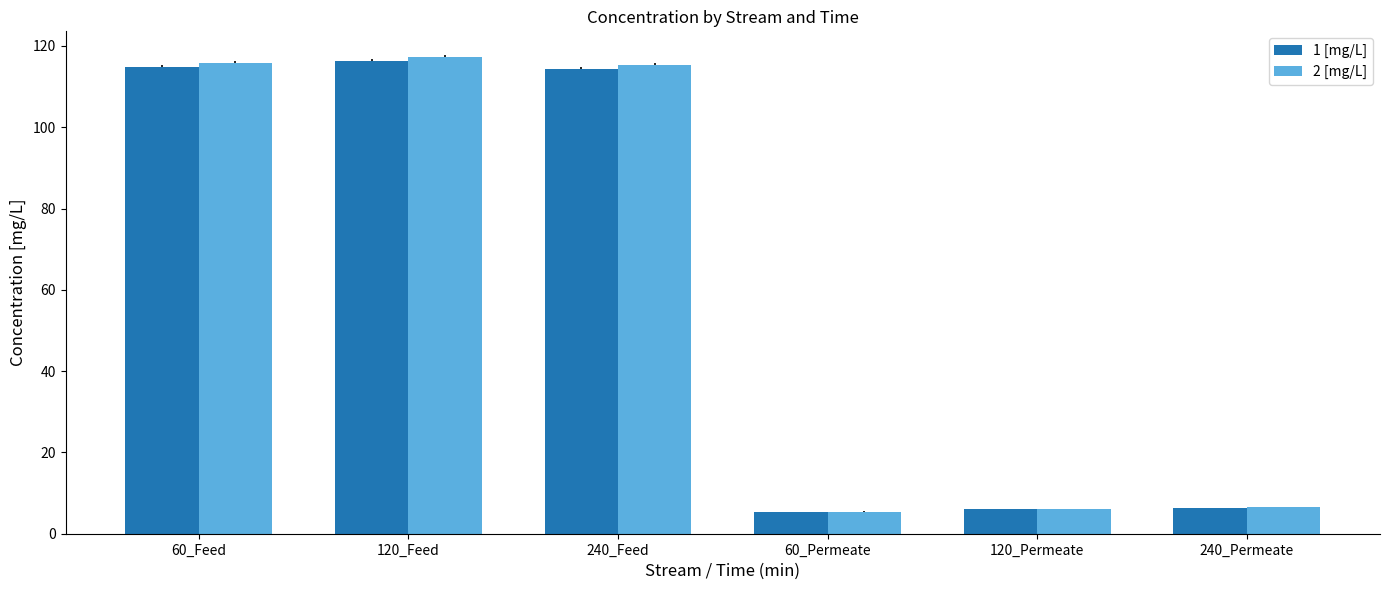

Which category has the highest value in the 1 [mg/L] series?

120_Feed